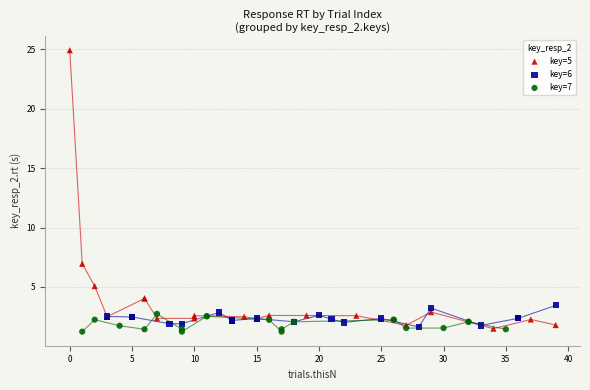

Which series has the largest Y range (max minus min)?

key=5